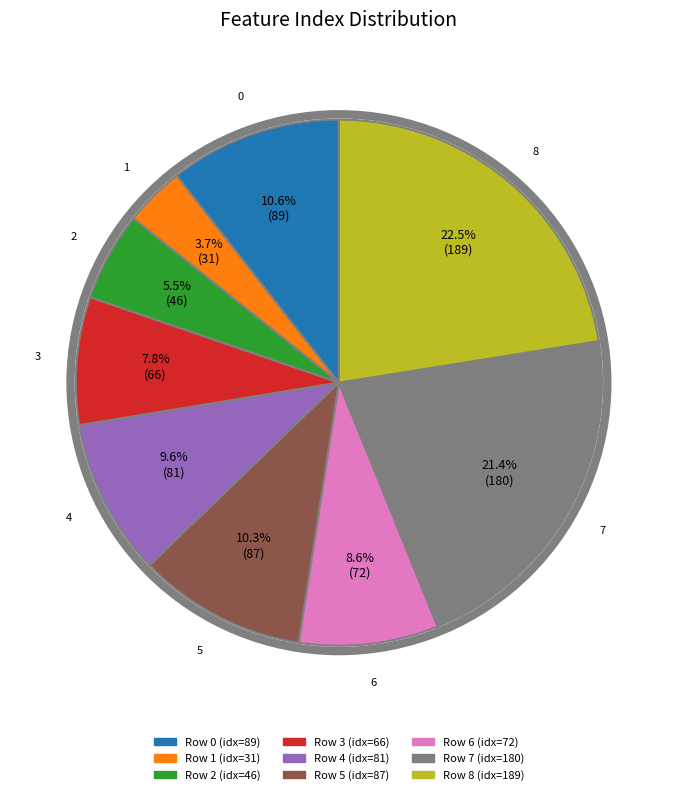

Is there a majority slice in this chart?

No